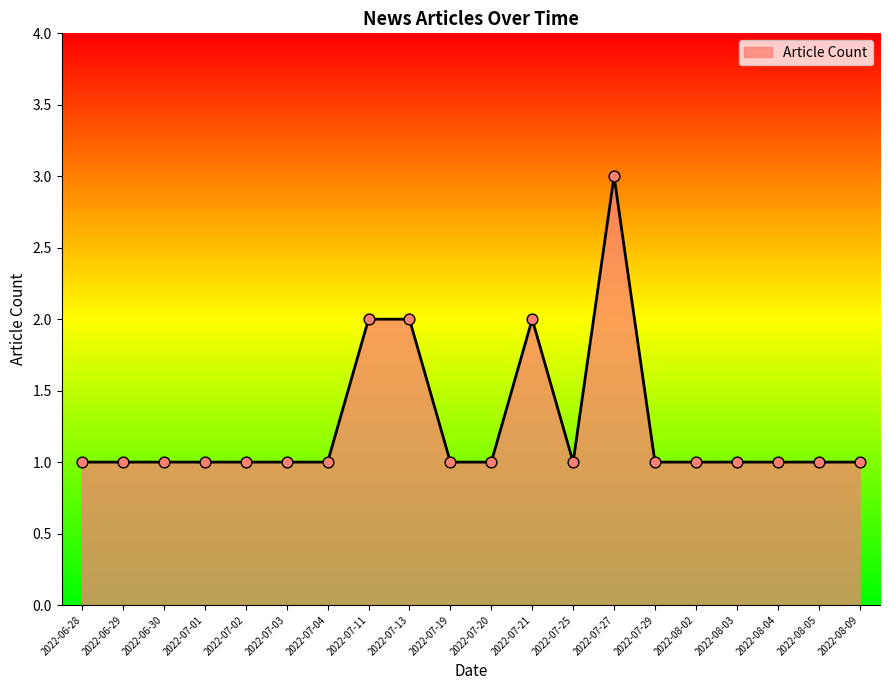

Approximately how many times larger is the value at 2022-07-25 compared to 2022-06-30?

1.0